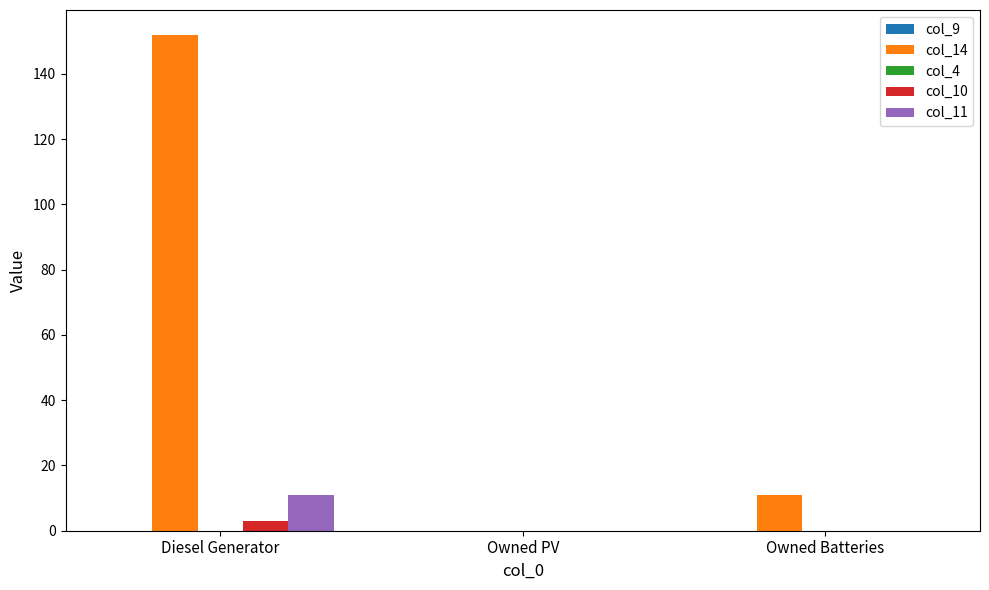

Which series has the largest total across all categories?

col_14